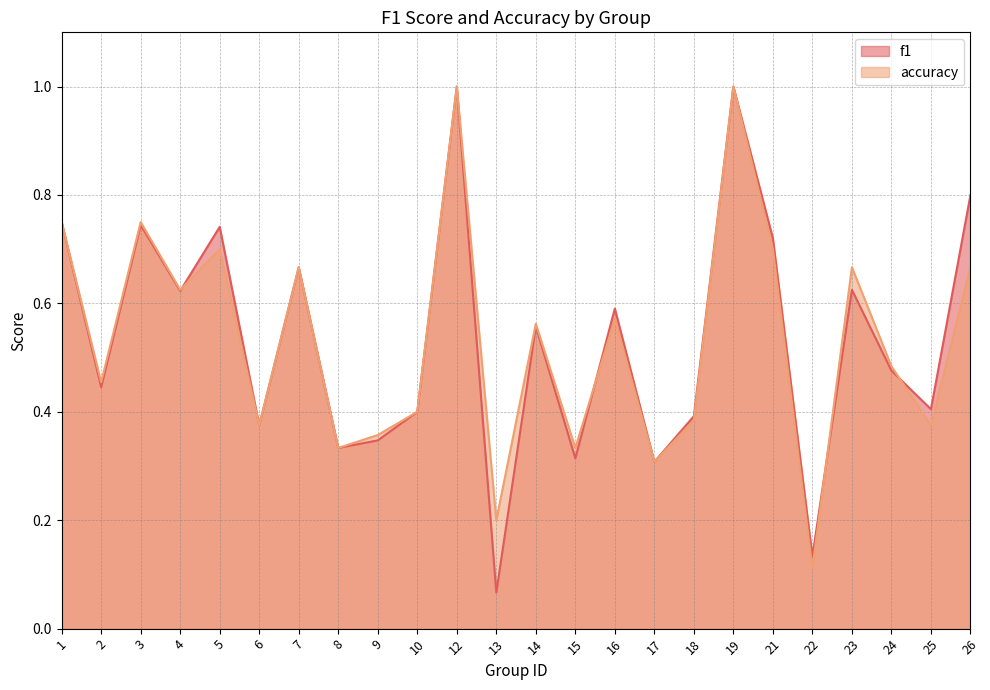

What are all the series names shown in the legend?

f1, accuracy